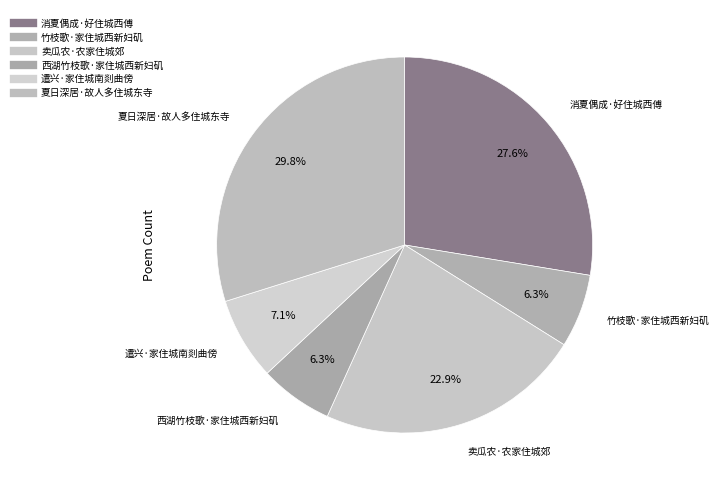

Count the number of slices in the pie.

6